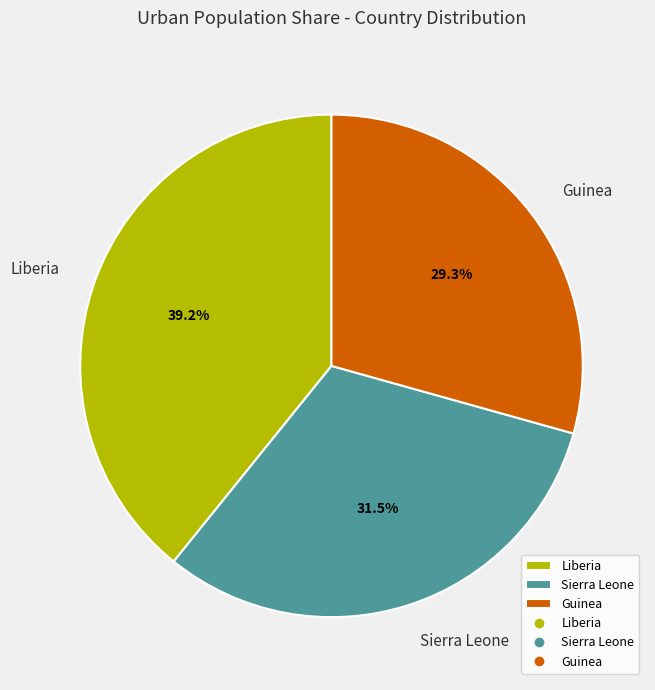

Rank the categories by value from lowest to highest.

Guinea, Sierra Leone, Liberia